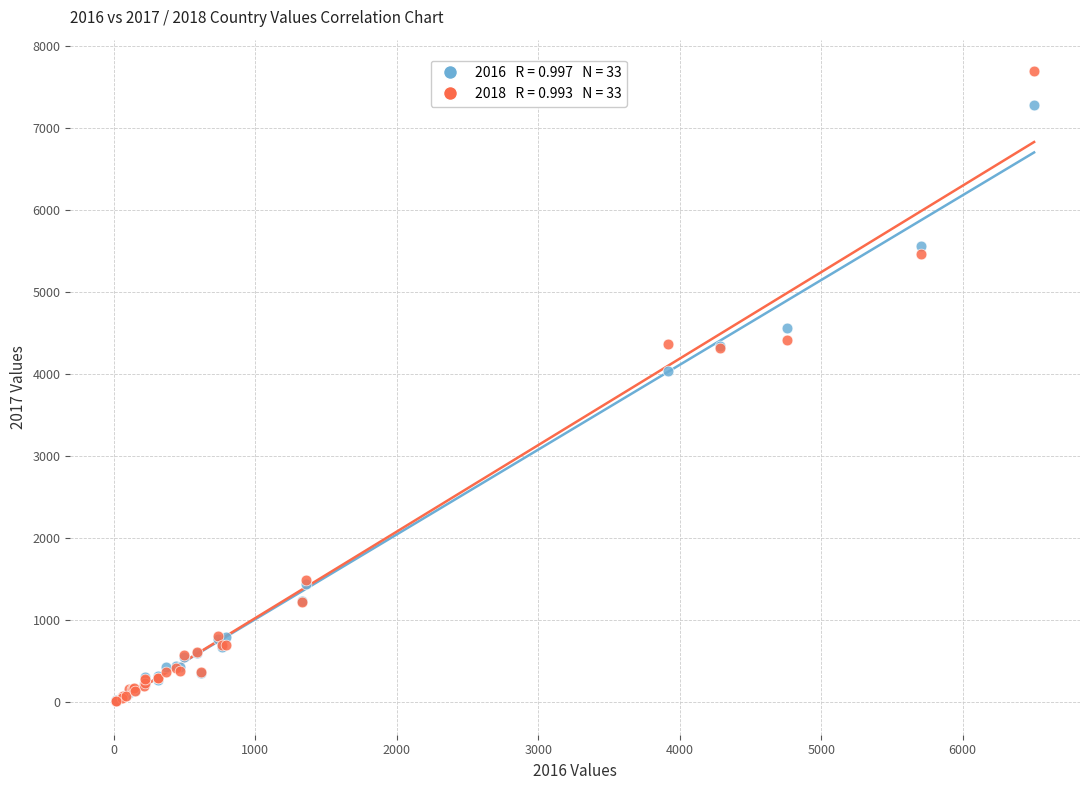

Across all series, what Y value is closest to 3851?

4038